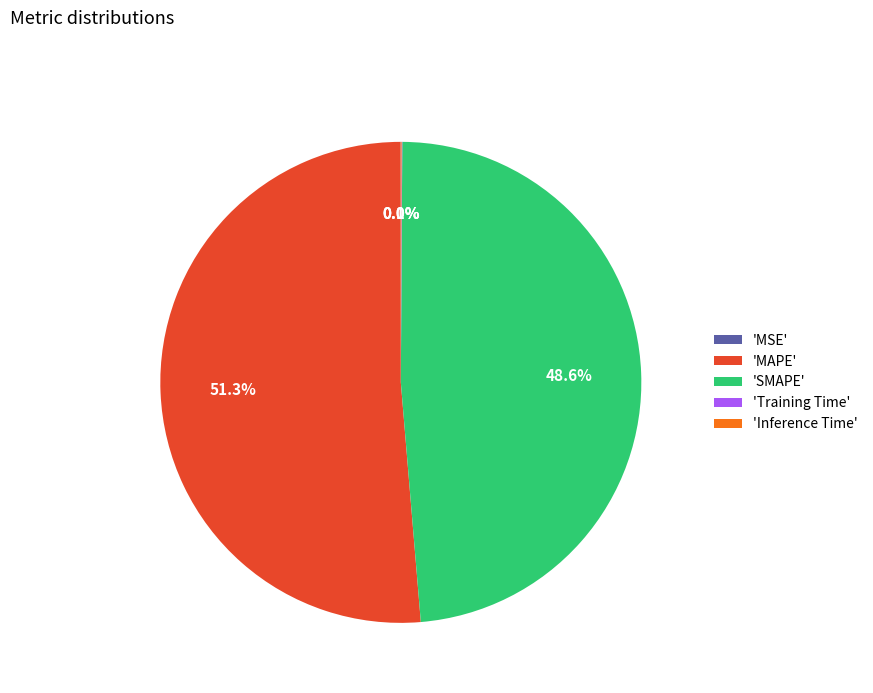

What is the largest slice in the pie chart?

'MAPE'